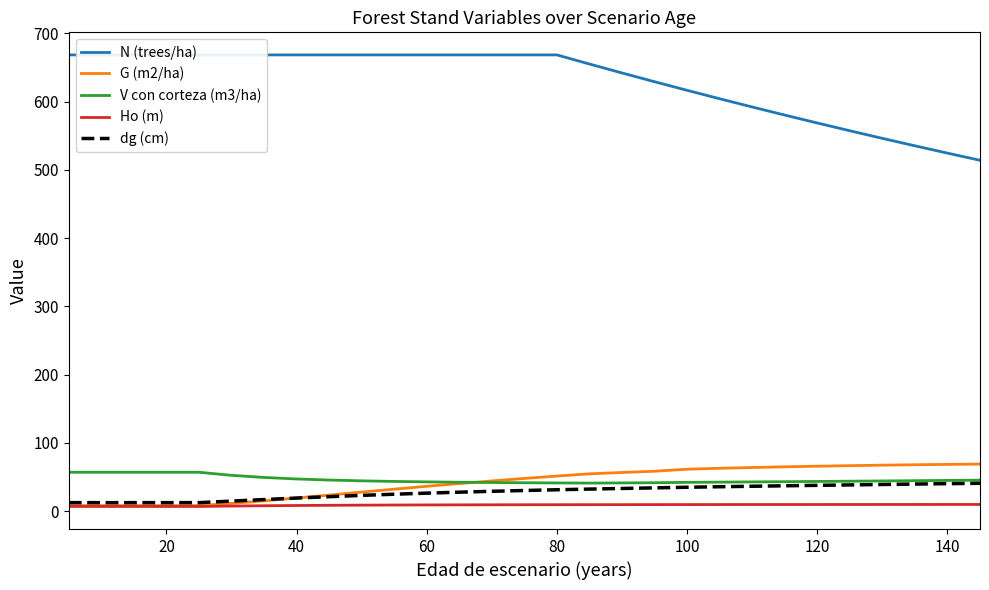

How many values in the N (trees/ha) series exceed 668?

16